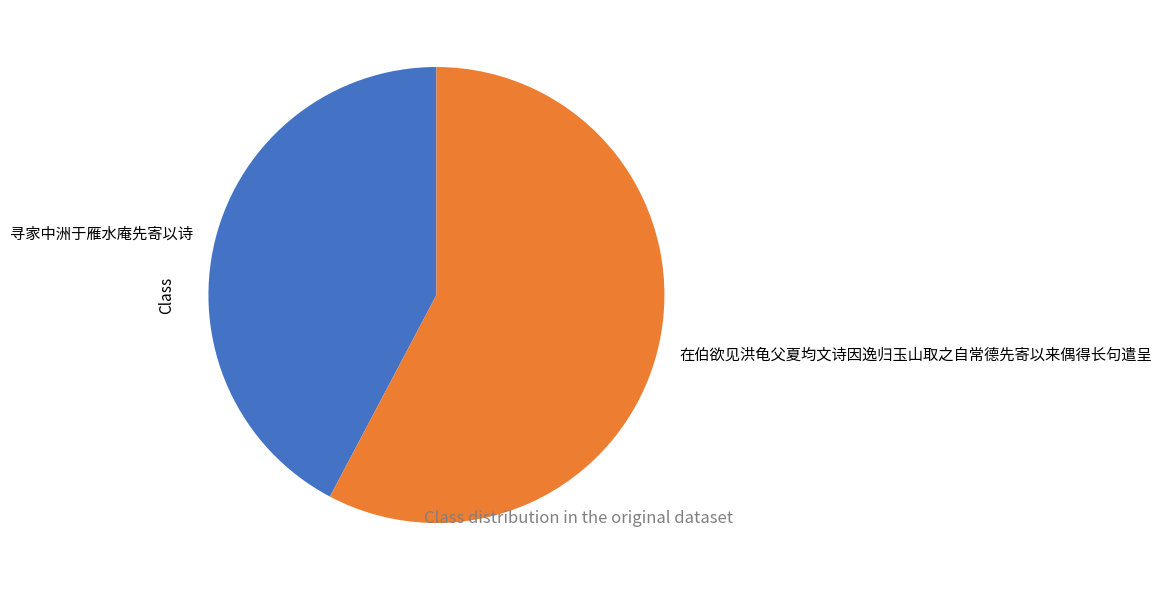

Do 在伯欲见洪龟父夏均文诗因逸归玉山取之自常德先寄以来偶得长句遣呈 and 寻家中洲于雁水庵先寄以诗 together represent more than half of the pie?

Yes